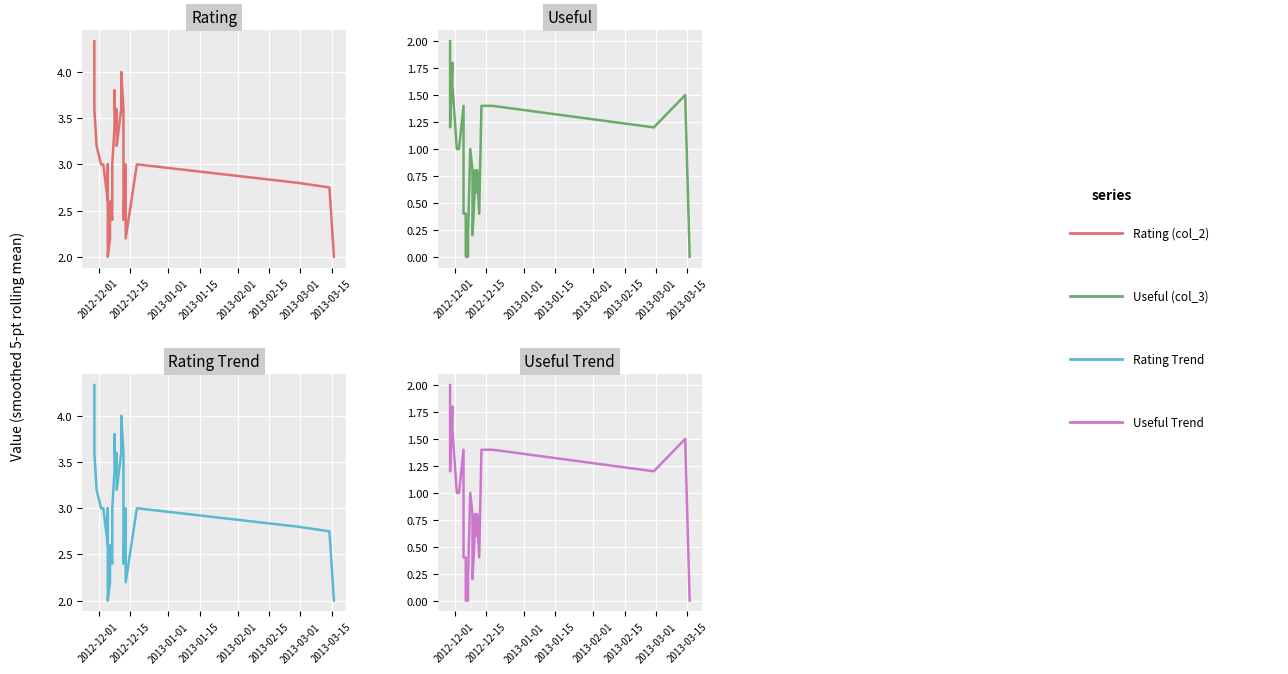

True or false: Rating Trend and Rating (col_2) intersect in this chart.

False